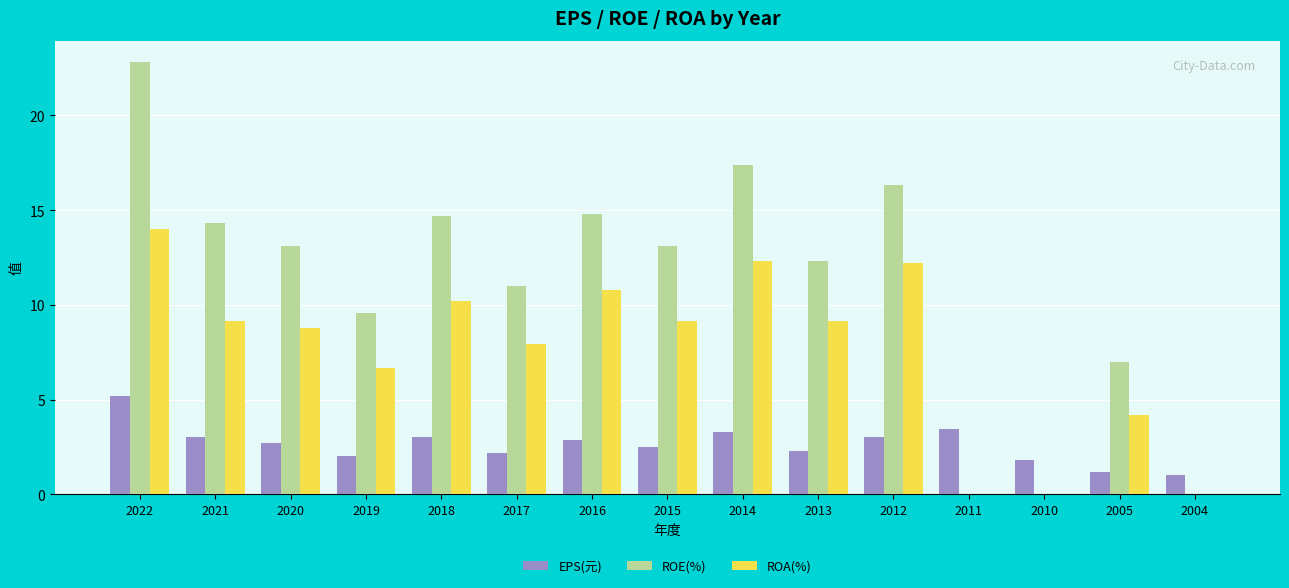

Is the value of EPS(元) at 2018 greater than the value of ROE(%) at 2013?

No